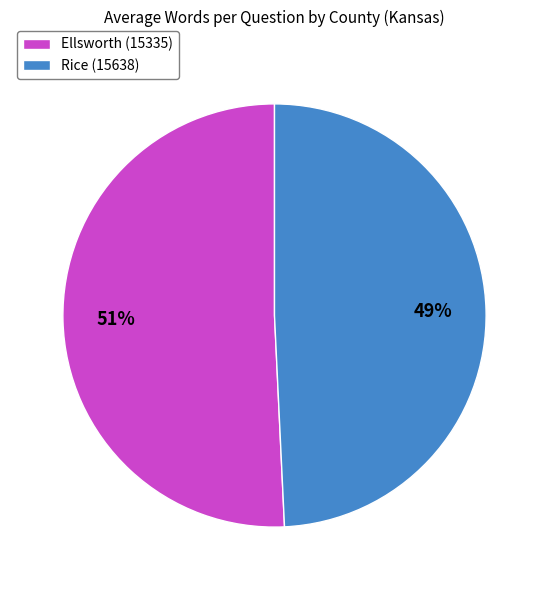

What percentage is the Ellsworth (15335) slice, to the nearest percent?

51%